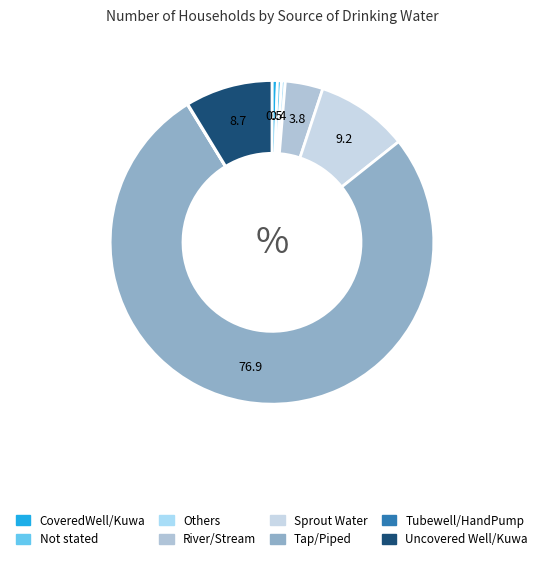

What is the largest slice in the pie chart?

Tap/Piped